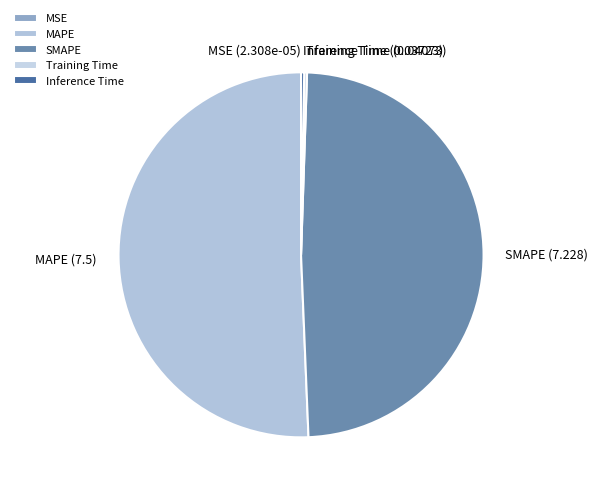

What is the largest slice in the pie chart?

MAPE